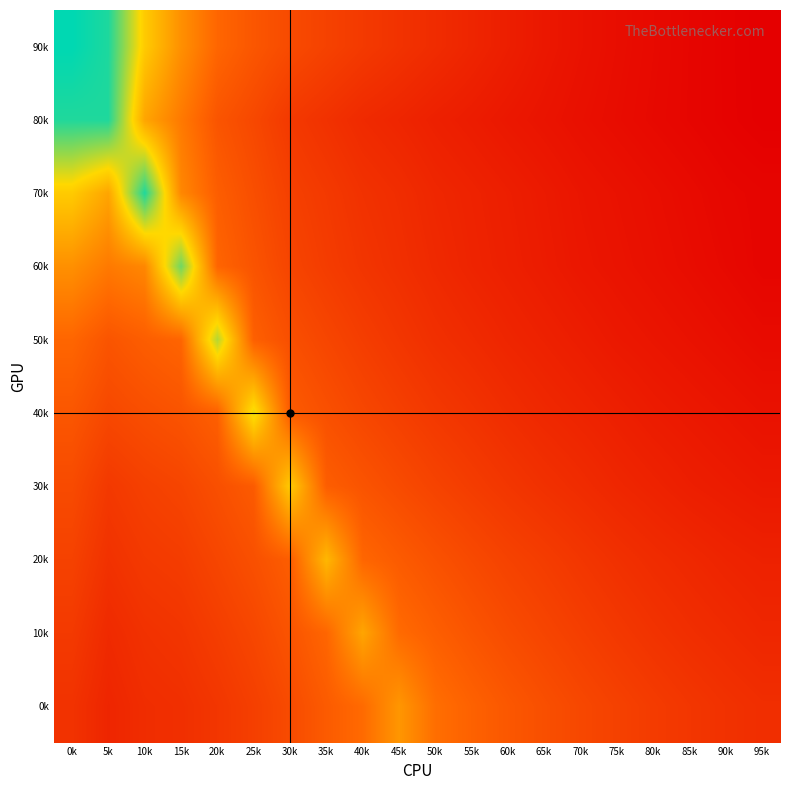

Reading left to right, list all the values displayed in this chart.

90k: 0k=5.1	5k=5.0	10k=3.7	15k=3.1	20k=2.6	25k=2.4	30k=2.3	35k=2.2	40k=2.1	45k=2.0	50k=1.9	55k=1.8	60k=1.7	65k=1.6	70k=1.6	75k=1.5	80k=1.5	85k=1.4	90k=1.4	95k=1.3
80k: 0k=5.0	5k=5.0	10k=3.3	15k=2.8	20k=2.4	25k=2.2	30k=2.1	35k=2.0	40k=1.9	45k=1.8	50k=1.7	55k=1.7	60k=1.6	65k=1.6	70k=1.5	75k=1.5	80k=1.5	85k=1.4	90k=1.4	95k=1.3
70k: 0k=3.7	5k=3.3	10k=5.0	15k=3.0	20k=2.5	25k=2.3	30k=2.1	35k=2.1	40k=2.0	45k=1.9	50k=1.8	55k=1.8	60k=1.7	65k=1.7	70k=1.6	75k=1.6	80k=1.5	85k=1.5	90k=1.4	95k=1.4
60k: 0k=3.1	5k=2.8	10k=3.0	15k=4.6	20k=2.6	25k=2.4	30k=2.2	35k=2.1	40k=2.0	45k=1.9	50k=1.9	55k=1.8	60k=1.7	65k=1.7	70k=1.6	75k=1.6	80k=1.5	85k=1.5	90k=1.5	95k=1.4
50k: 0k=2.6	5k=2.4	10k=2.5	15k=2.6	20k=4.2	25k=2.5	30k=2.3	35k=2.2	40k=2.1	45k=2.0	50k=1.9	55k=1.9	60k=1.8	65k=1.8	70k=1.7	75k=1.6	80k=1.6	85k=1.6	90k=1.5	95k=1.5
40k: 0k=2.4	5k=2.2	10k=2.3	15k=2.4	20k=2.5	25k=4.0	30k=2.5	35k=2.3	40k=2.2	45k=2.1	50k=2.0	55k=2.0	60k=1.9	65k=1.8	70k=1.8	75k=1.7	80k=1.7	85k=1.6	90k=1.6	95k=1.6
30k: 0k=2.3	5k=2.1	10k=2.1	15k=2.2	20k=2.3	25k=2.5	30k=3.7	35k=2.5	40k=2.4	45k=2.3	50k=2.2	55k=2.1	60k=2.0	65k=1.9	70k=1.9	75k=1.8	80k=1.8	85k=1.7	90k=1.7	95k=1.6
20k: 0k=2.2	5k=2.0	10k=2.1	15k=2.1	20k=2.2	25k=2.3	30k=2.5	35k=3.5	40k=2.6	45k=2.5	50k=2.4	55k=2.3	60k=2.2	65k=2.1	70k=2.0	75k=1.9	80k=1.9	85k=1.8	90k=1.8	95k=1.8
10k: 0k=2.1	5k=1.9	10k=2.0	15k=2.0	20k=2.1	25k=2.2	30k=2.4	35k=2.6	40k=3.3	45k=2.7	50k=2.5	55k=2.4	60k=2.3	65k=2.2	70k=2.1	75k=2.0	80k=2.0	85k=1.9	90k=1.9	95k=1.8
0k: 0k=2.0	5k=1.8	10k=1.9	15k=1.9	20k=2.0	25k=2.1	30k=2.3	35k=2.5	40k=2.7	45k=3.1	50k=2.7	55k=2.5	60k=2.4	65k=2.3	70k=2.2	75k=2.2	80k=2.1	85k=2.0	90k=2.0	95k=1.9